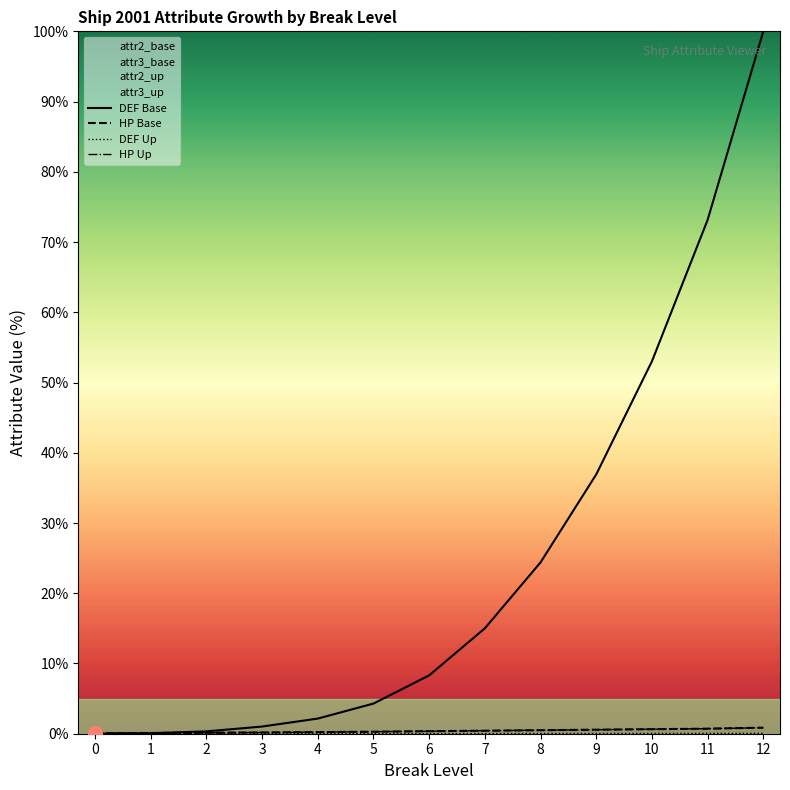

Reading left to right, list all the values displayed in this chart.

attr2_base: 0=0.0	1=0.1	2=0.3	3=1.0	4=2.2	5=4.3	6=8.3	7=15.0	8=24.4	9=36.9	10=53.0	11=73.1	12=100.0
attr3_base: 0=0.1	1=0.1	2=0.1	3=0.2	4=0.2	5=0.3	6=0.4	7=0.4	8=0.5	9=0.6	10=0.6	11=0.7	12=0.9
attr2_up: 0=0.0	1=0.0	2=0.0	3=0.0	4=0.0	5=0.0	6=0.0	7=0.0	8=0.0	9=0.0	10=0.0	11=0.0	12=0.1
attr3_up: 0=0.1	1=0.1	2=0.1	3=0.2	4=0.2	5=0.3	6=0.4	7=0.4	8=0.5	9=0.6	10=0.6	11=0.7	12=0.9